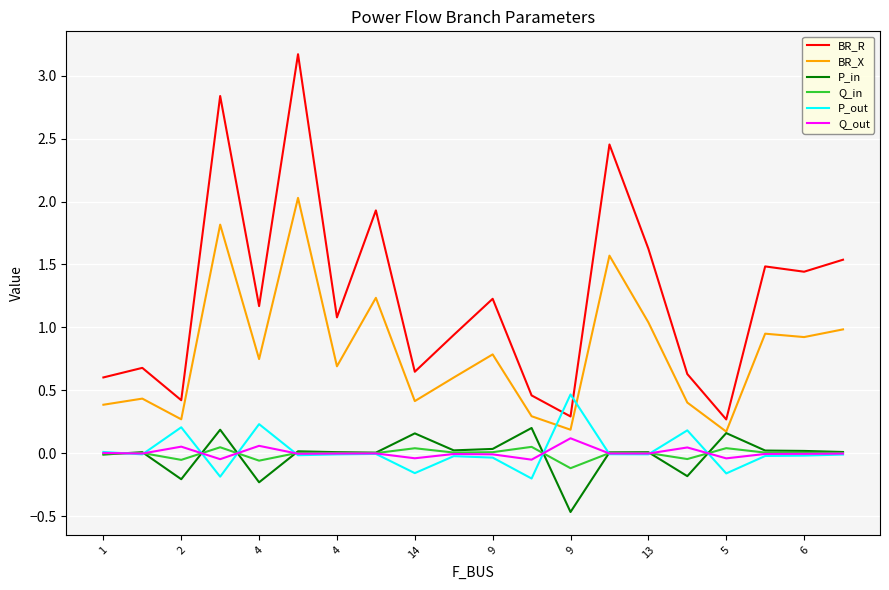

Which series has the largest total across all categories?

BR_R